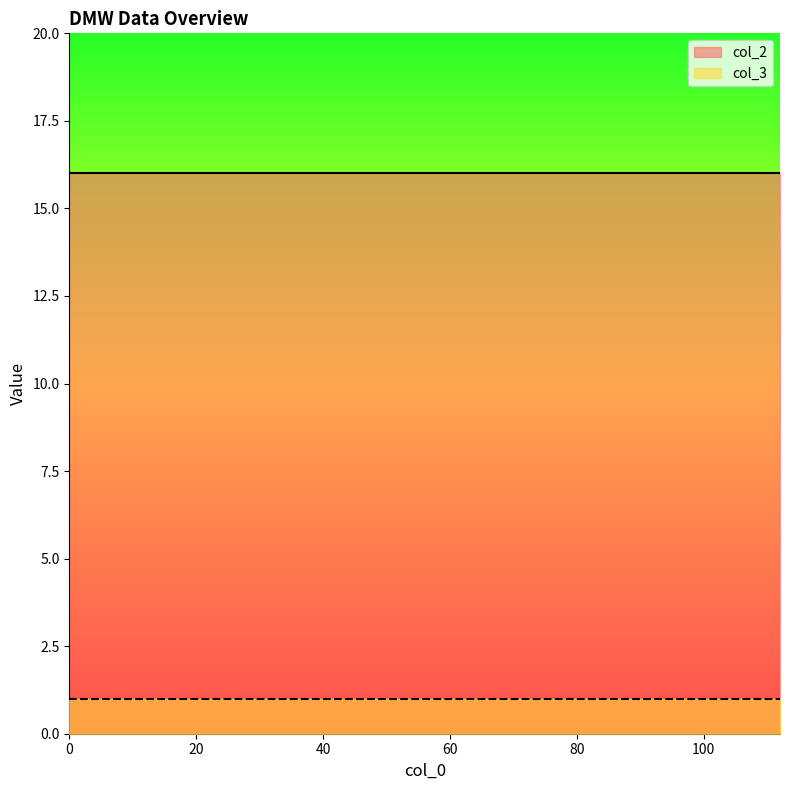

What is the highest value of the col_3 series?

1